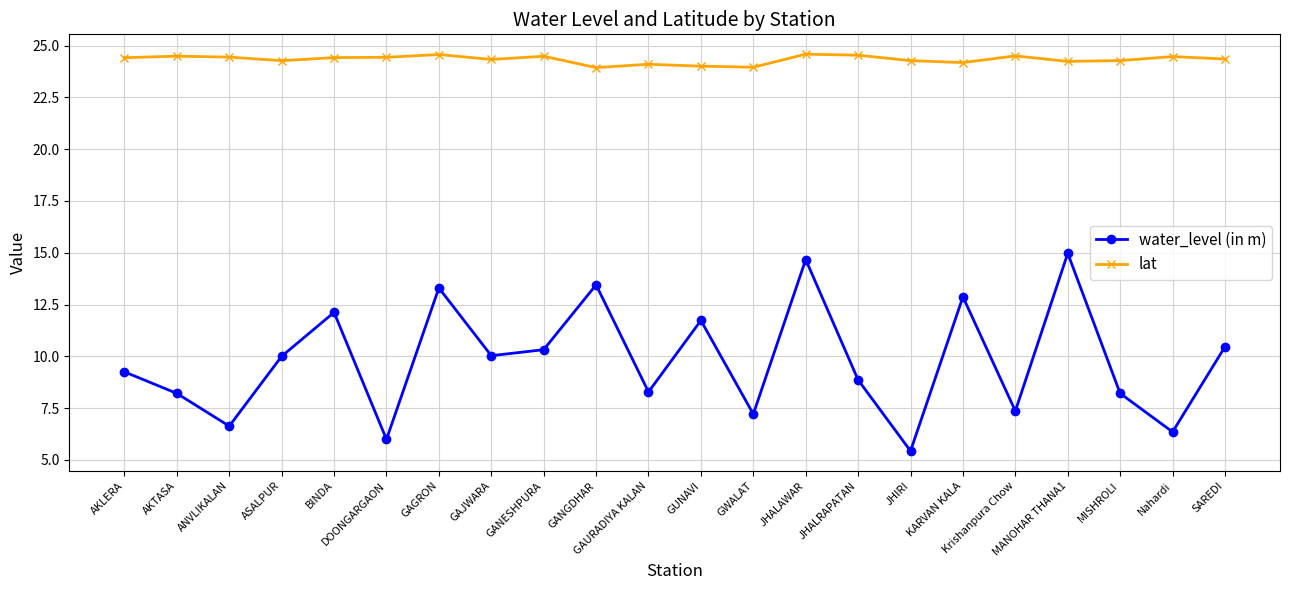

How many distinct data groups are displayed?

2